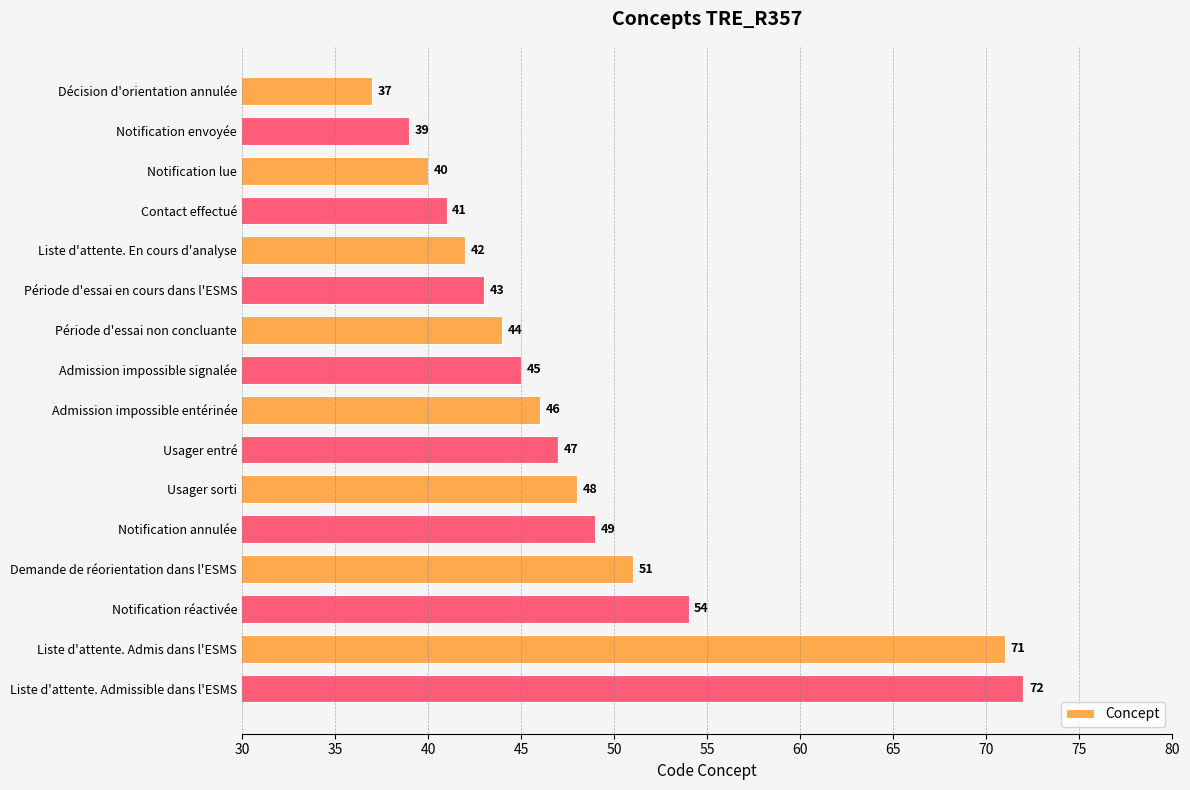

What is the change in value from Notification lue to Notification réactivée?

+14